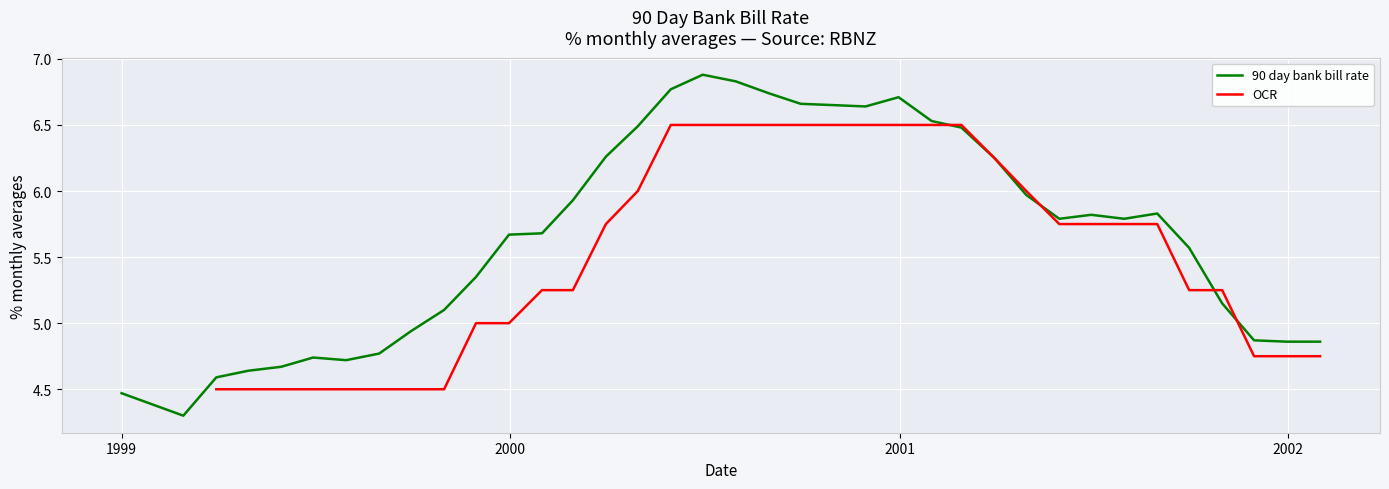

Does the chart display data point markers on the line(s)?

No